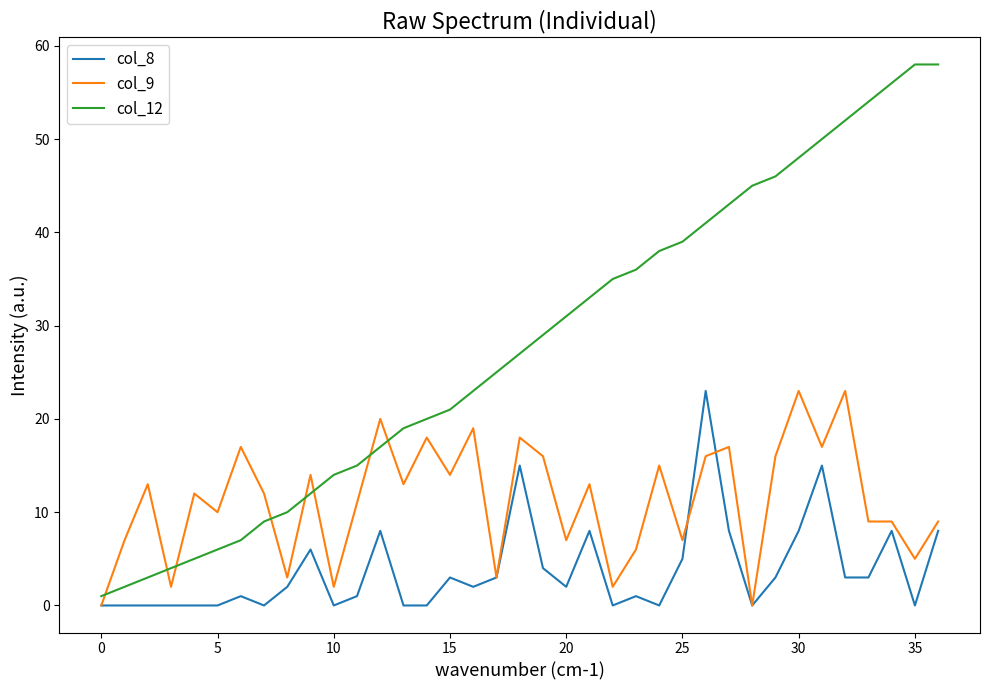

Does the chart have visible grid lines?

No